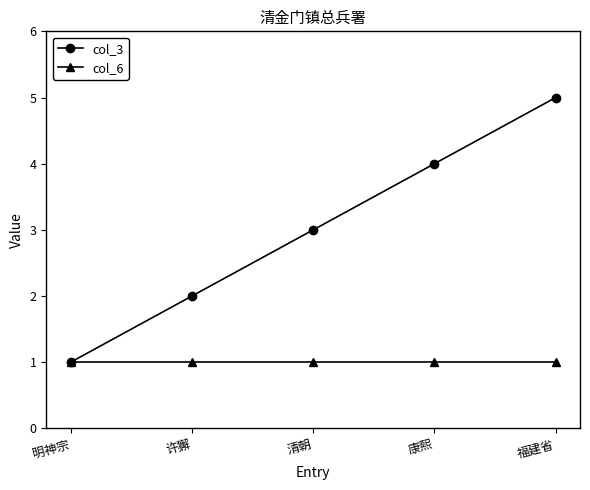

What is the label of the 2nd point from the left?

许獬